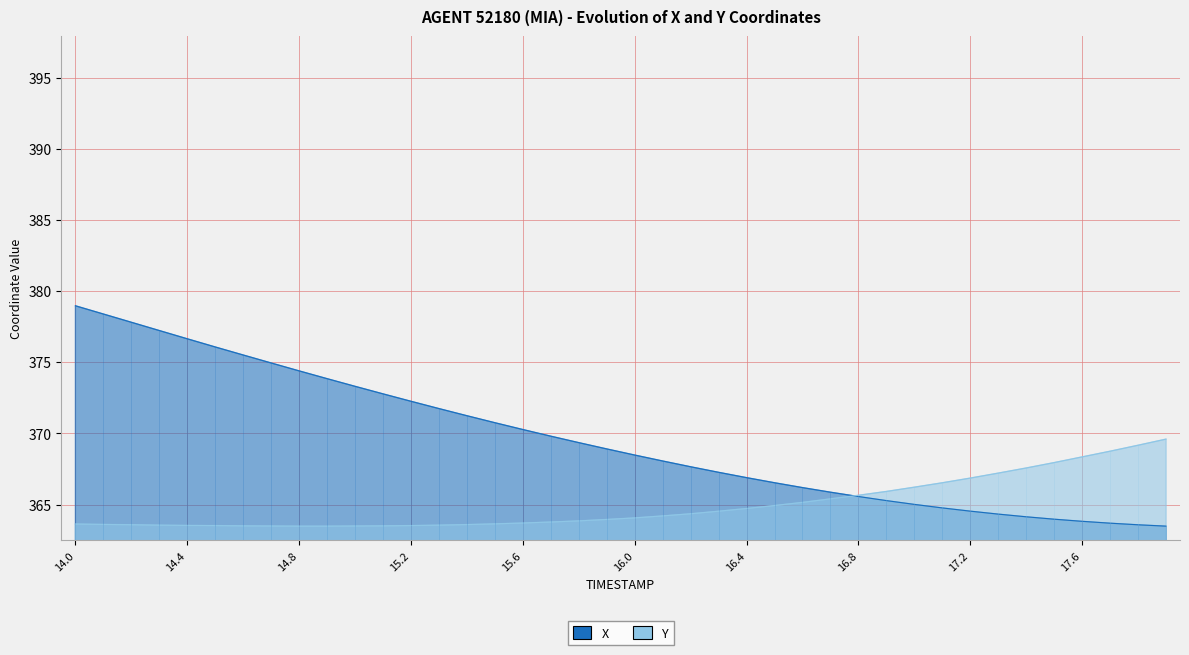

How many values in the Y series are below 364?

20